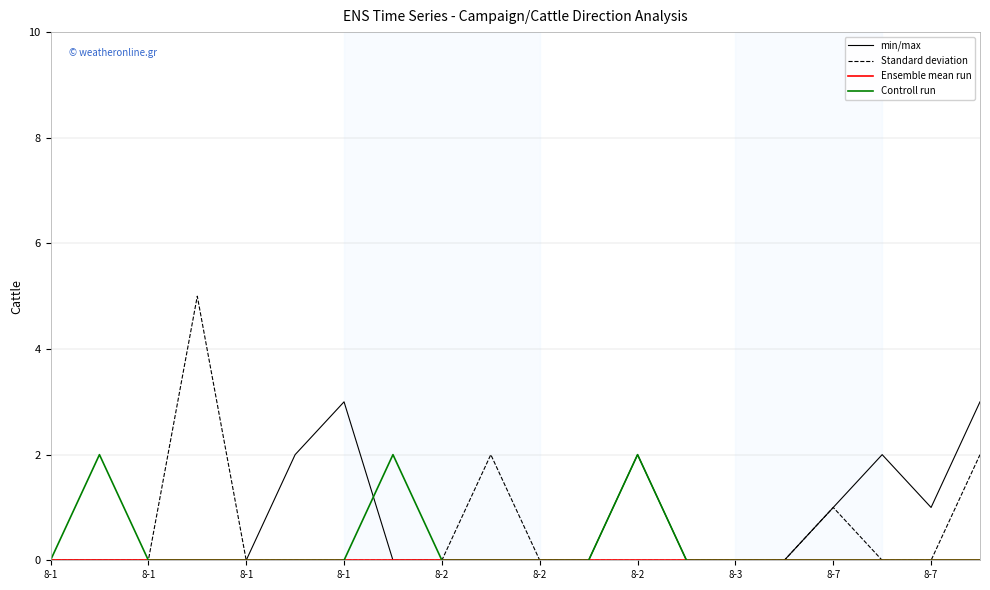

Which series has the widest spread of values?

Standard deviation